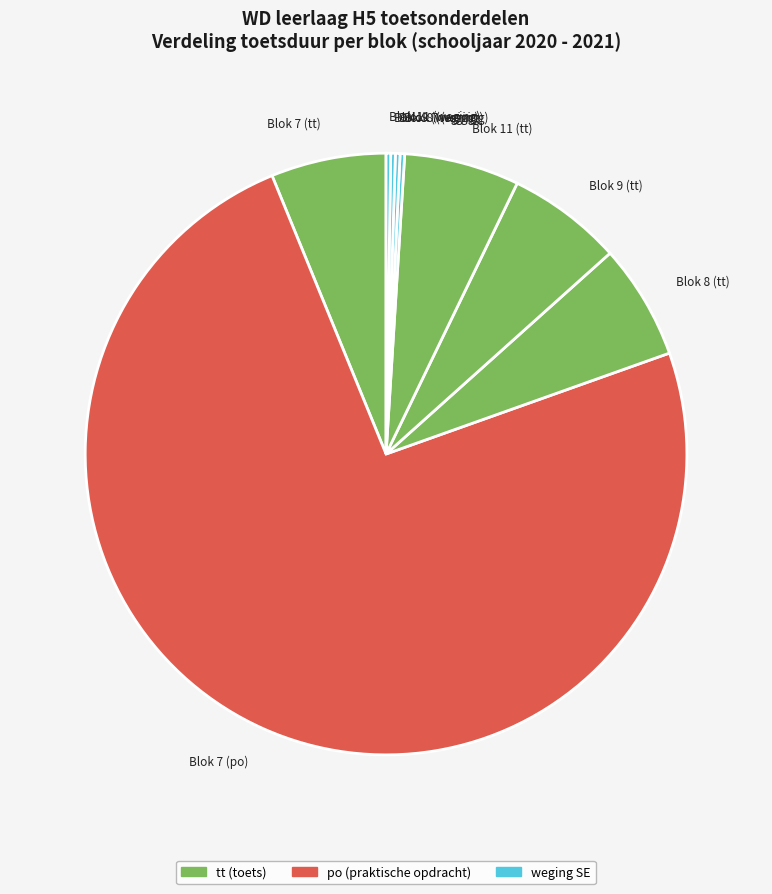

Is the sum of Blok 7 (po) and Blok 8 (tt) greater than half?

Yes